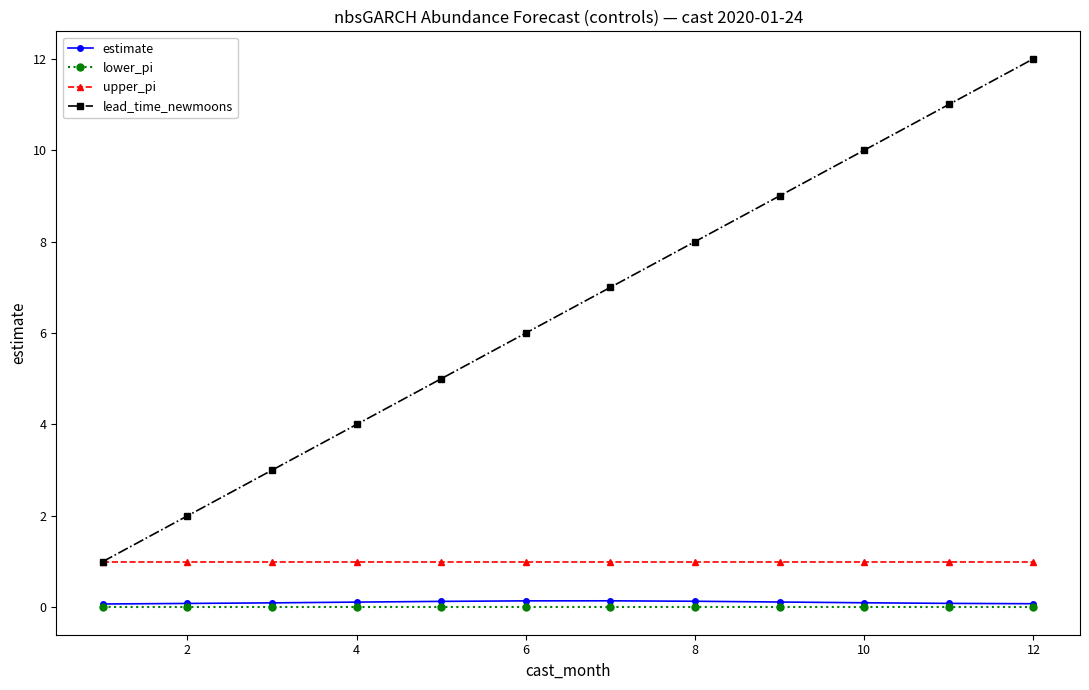

True or false: upper_pi and lower_pi intersect in this chart.

False